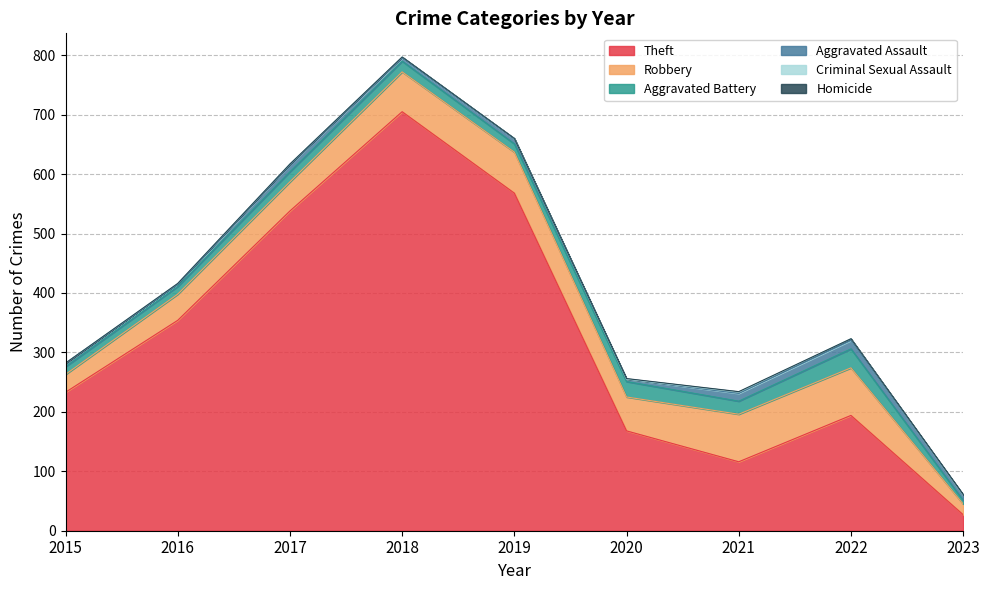

Rank the series by their maximum value, from lowest to highest.

Homicide, Criminal Sexual Assault, Aggravated Assault, Aggravated Battery, Robbery, Theft